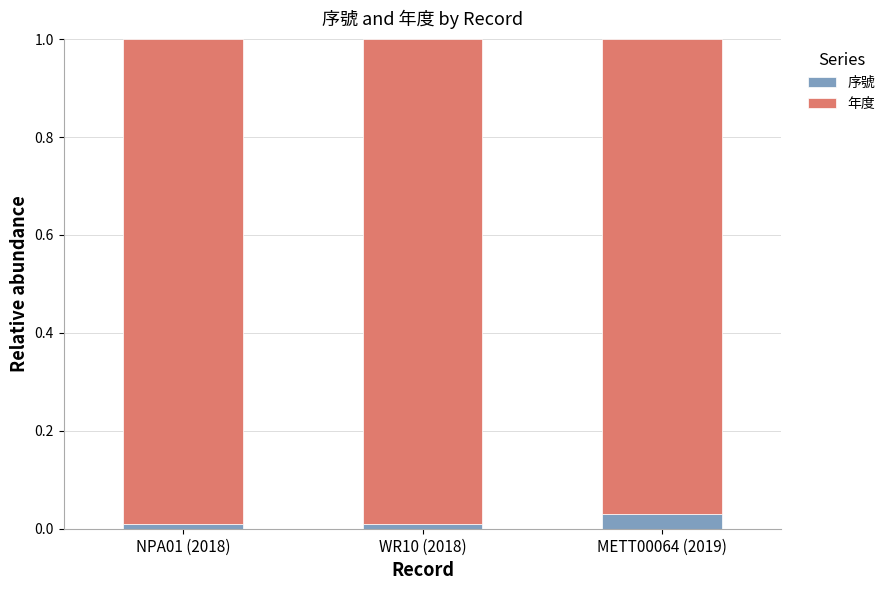

What is the sum of all 序號 values?

0.1